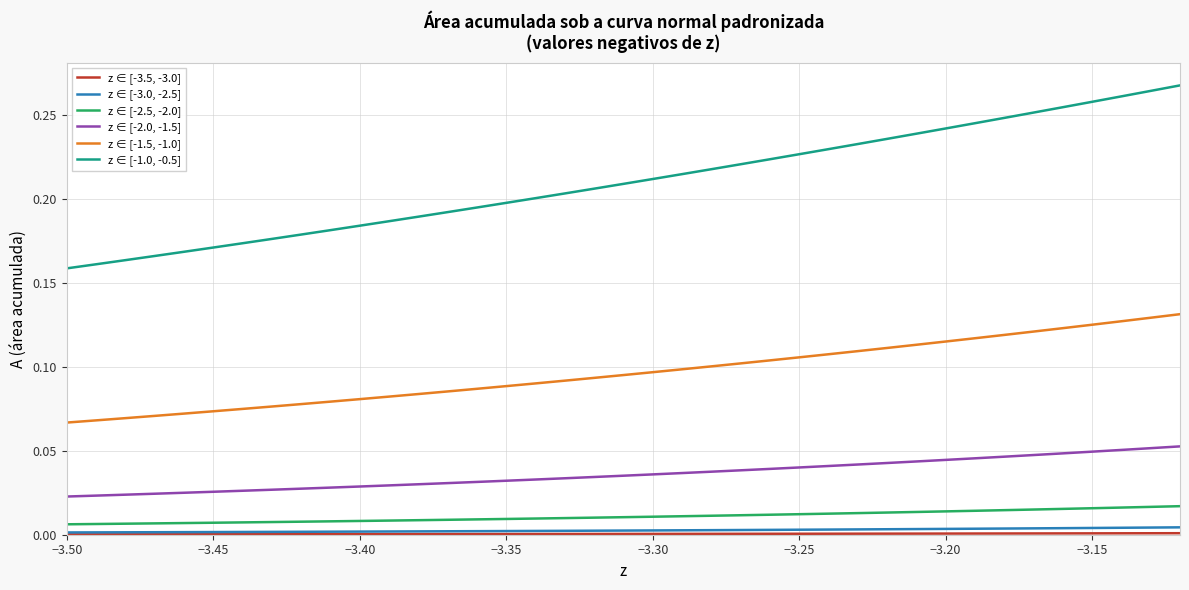

Which series has the largest range (max minus min)?

z ∈ [-1.0, -0.5]